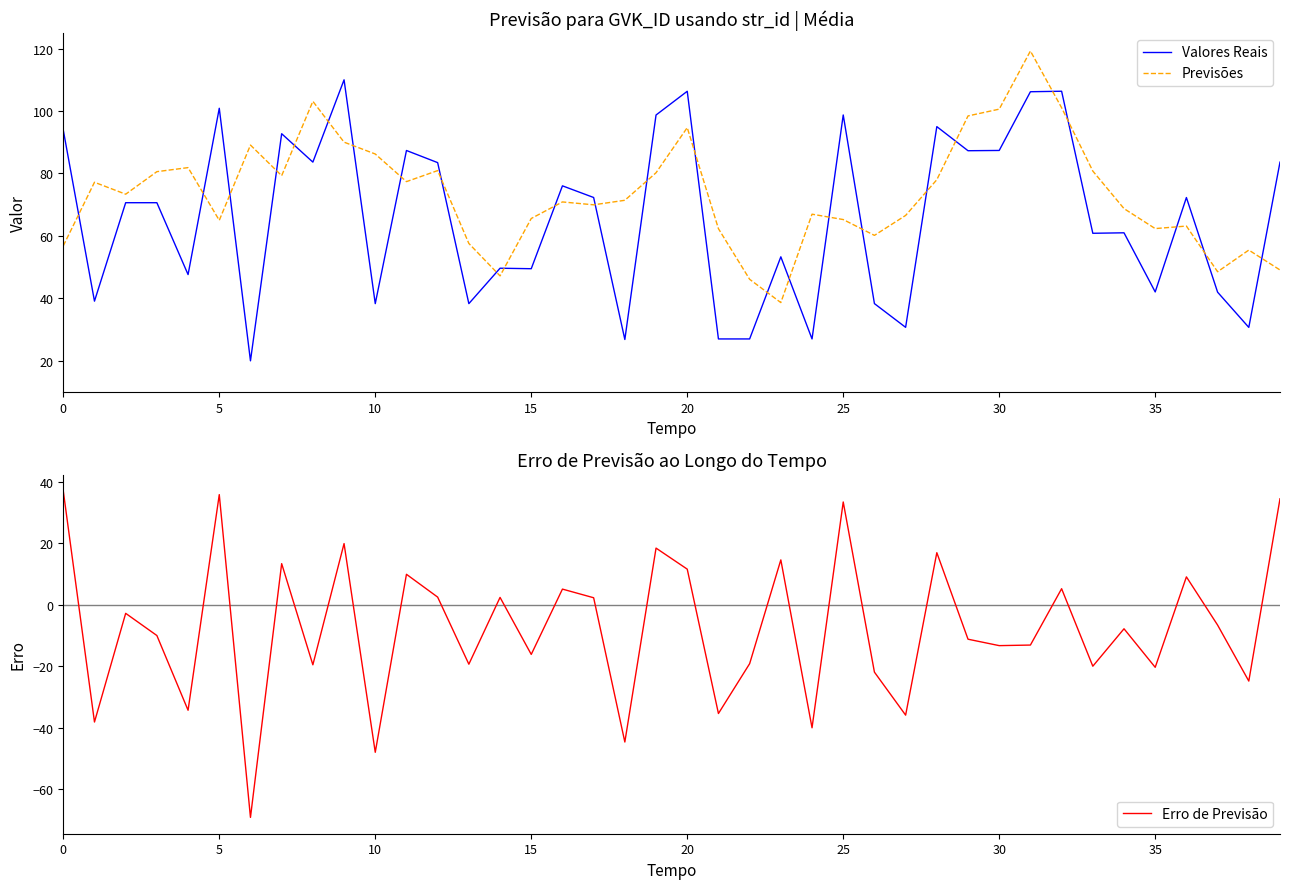

Which series changed the most between 29 and 30?

Previsões